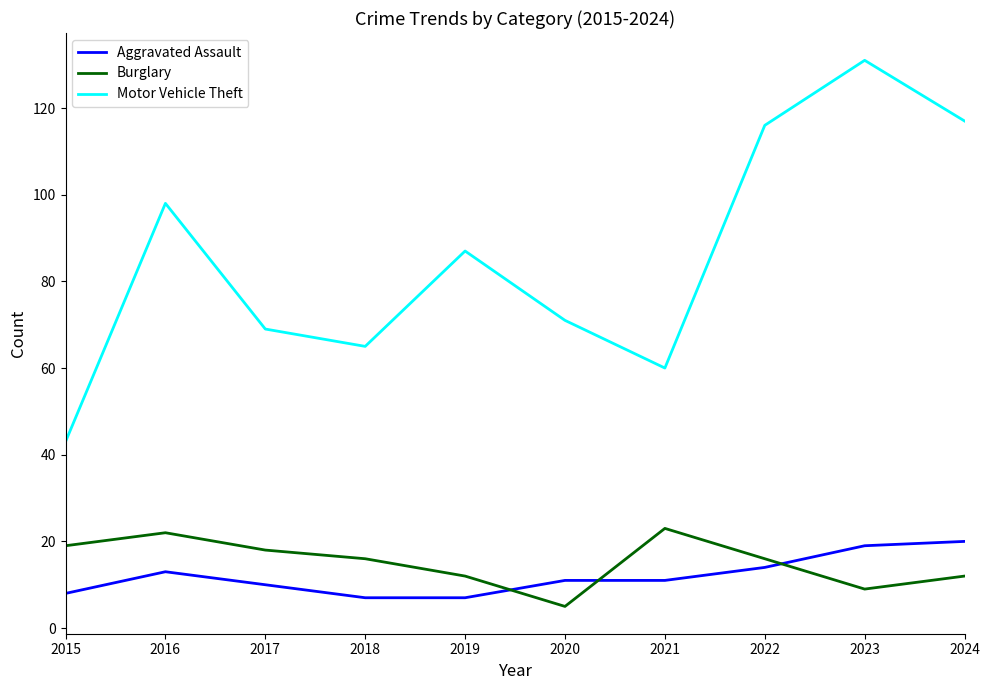

Rank the series by their maximum value, from highest to lowest.

Motor Vehicle Theft, Burglary, Aggravated Assault